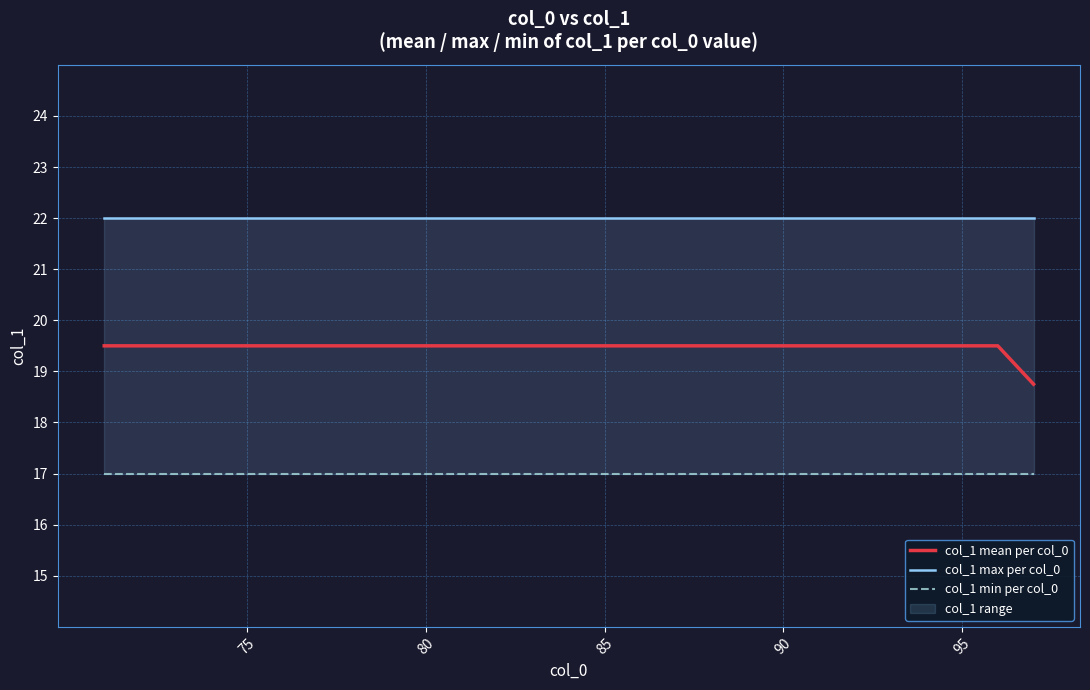

Does the chart have visible grid lines?

Yes